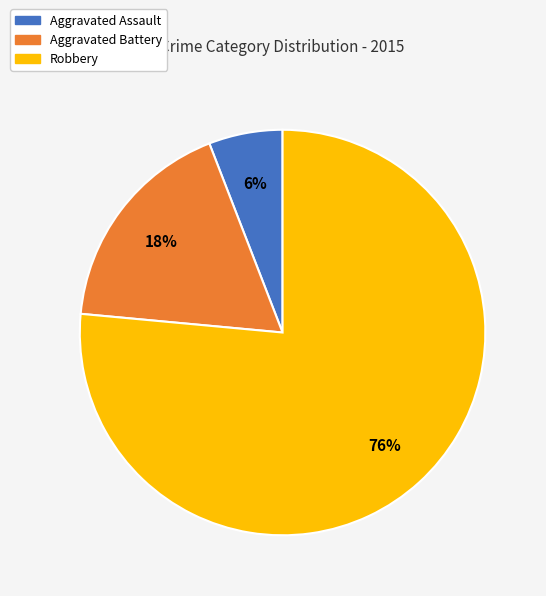

Rank the categories by value from highest to lowest.

Robbery, Aggravated Battery, Aggravated Assault